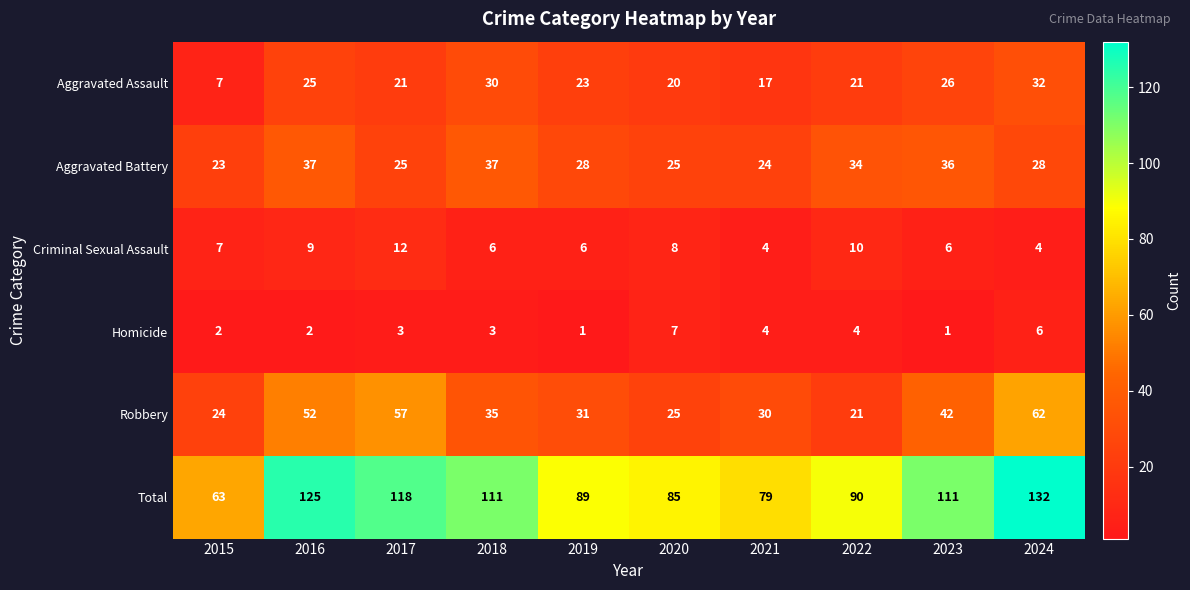

The value of Aggravated Assault at 2019 is 5. True or false?

False